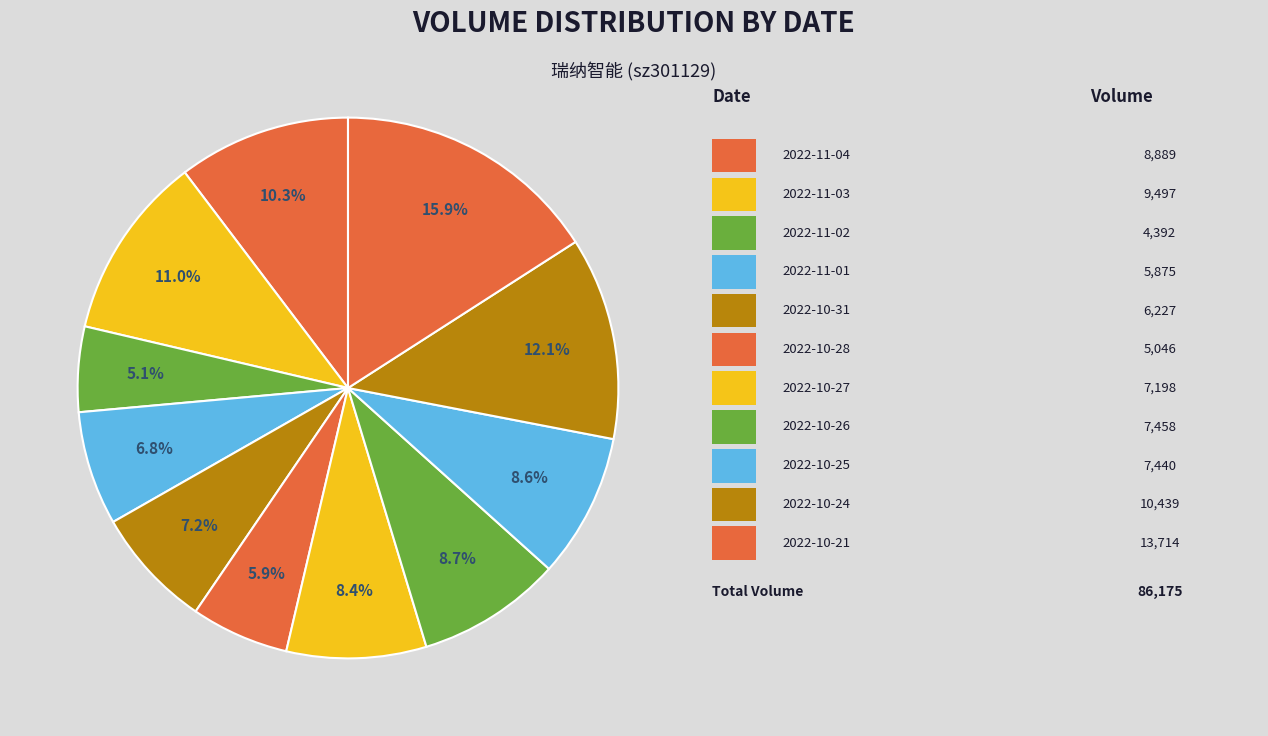

Count the number of slices in the pie.

11